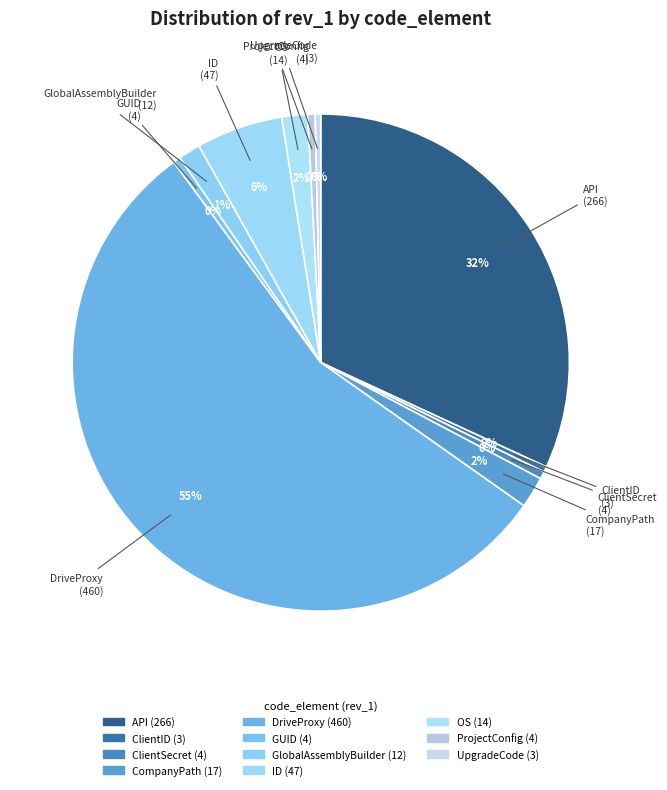

Is OS the majority of the pie?

No